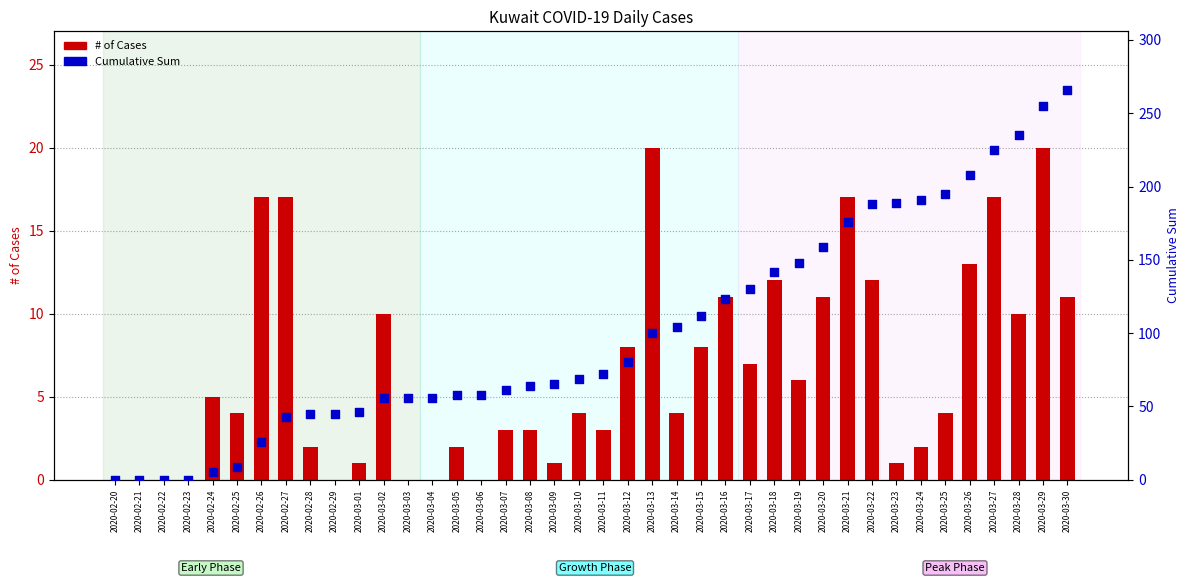

At how many categories does at least one series exceed 68?

21